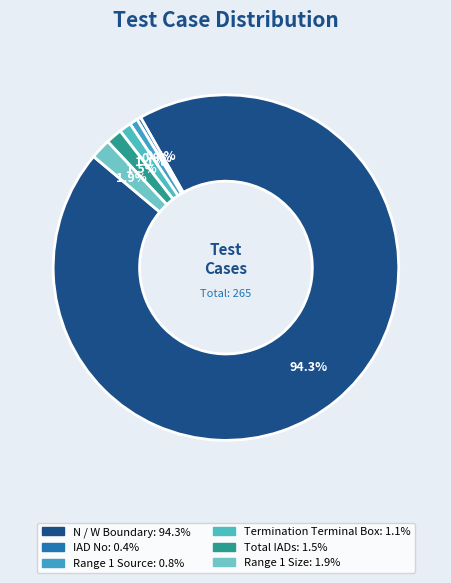

Rank the categories by value from highest to lowest.

N / W Boundary, Range 1 Size, Total IADs, Termination Terminal Box, Range 1 Source, IAD No